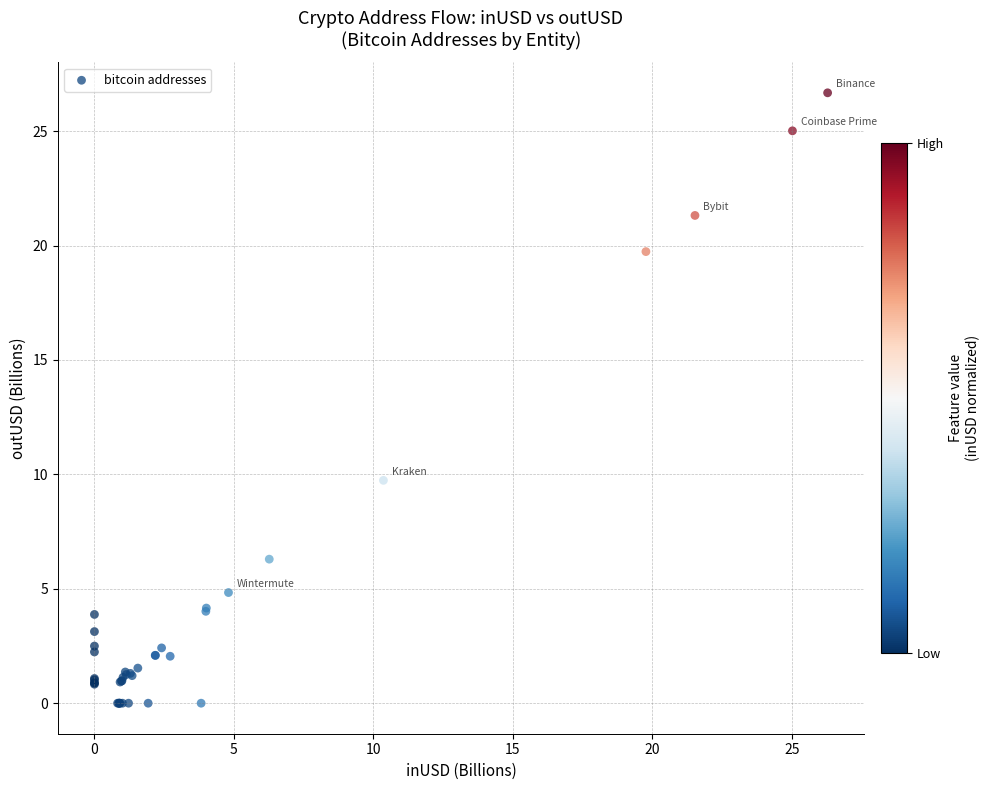

What Y value in the scatter plot is closest to 13?

9.7